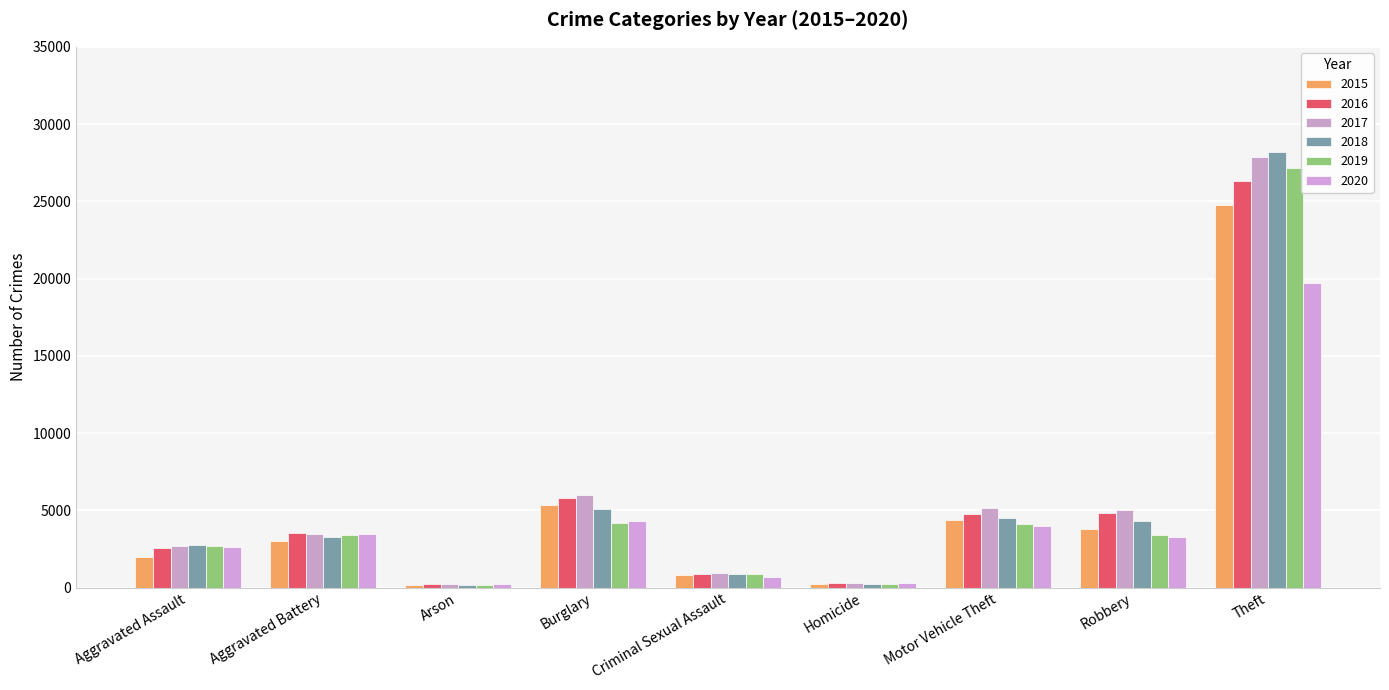

What is the sum of all 2020 values?

38643